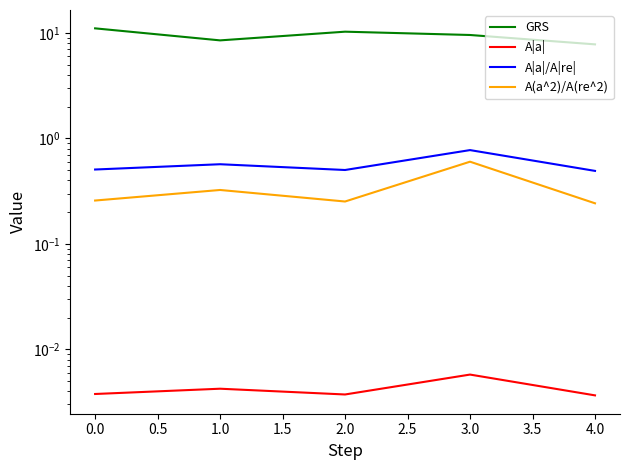

What are all the series names shown in the legend?

GRS, A|a|, A|a|/A|re|, A(a^2)/A(re^2)